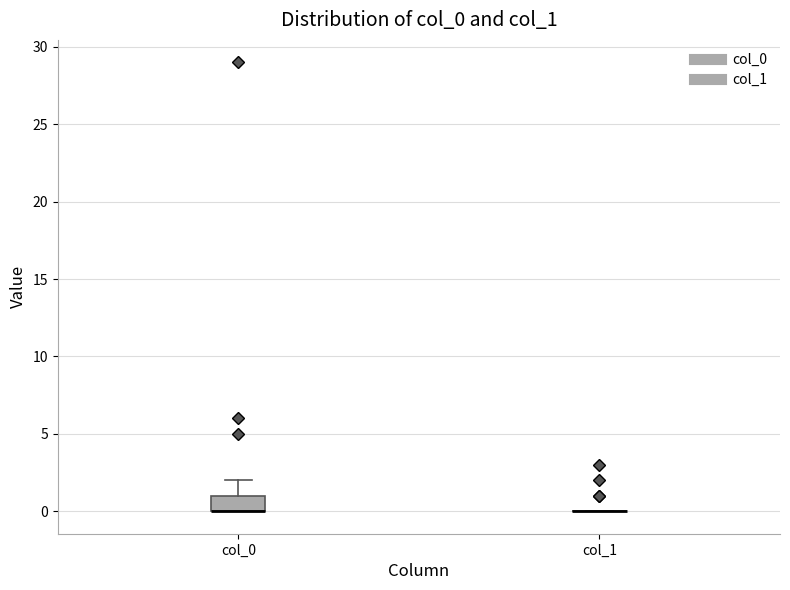

Where is the lower edge of the box for col_0 on the y-axis? The values are not printed on the chart, so give them approximately, as read against the axis.

0